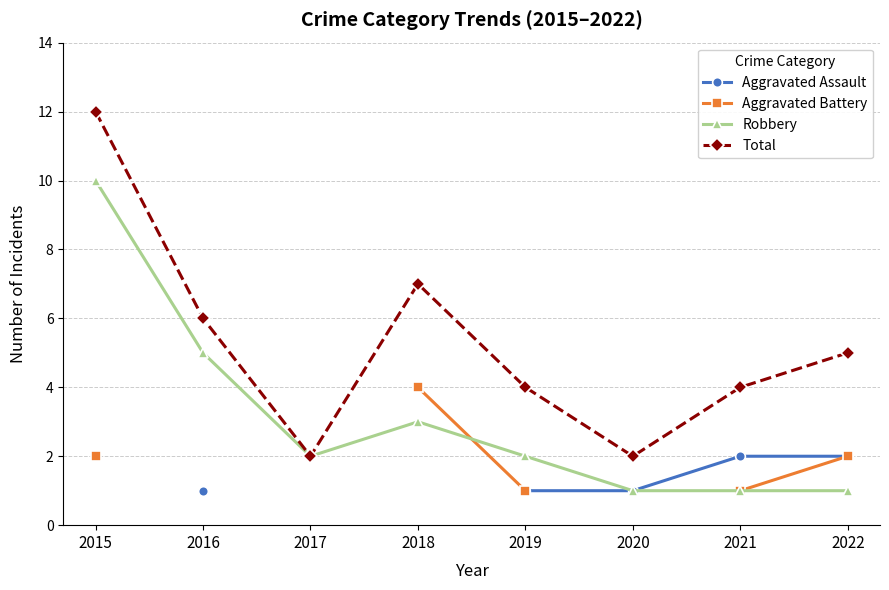

At 2022, list the series in order from smallest to largest.

Robbery, Aggravated Assault, Aggravated Battery, Total